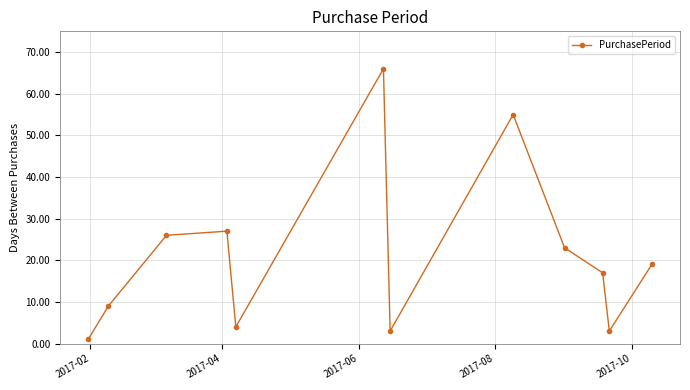

What is the value of the 8th point from the left?

55